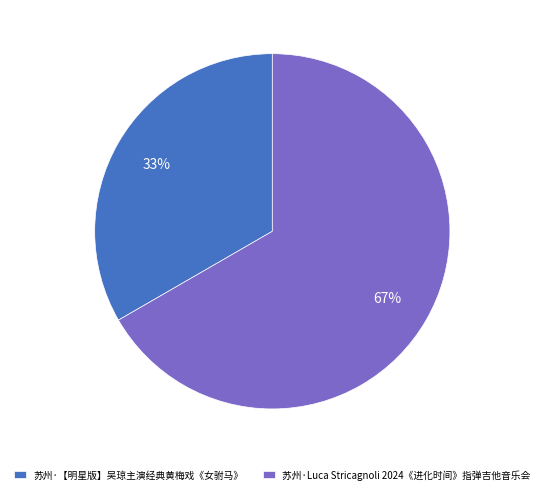

Is the sum of 苏州·Luca Stricagnoli 2024《进化时间》指弹吉他音乐会 and 苏州·【明星版】吴琼主演经典黄梅戏《女驸马》 greater than half?

Yes